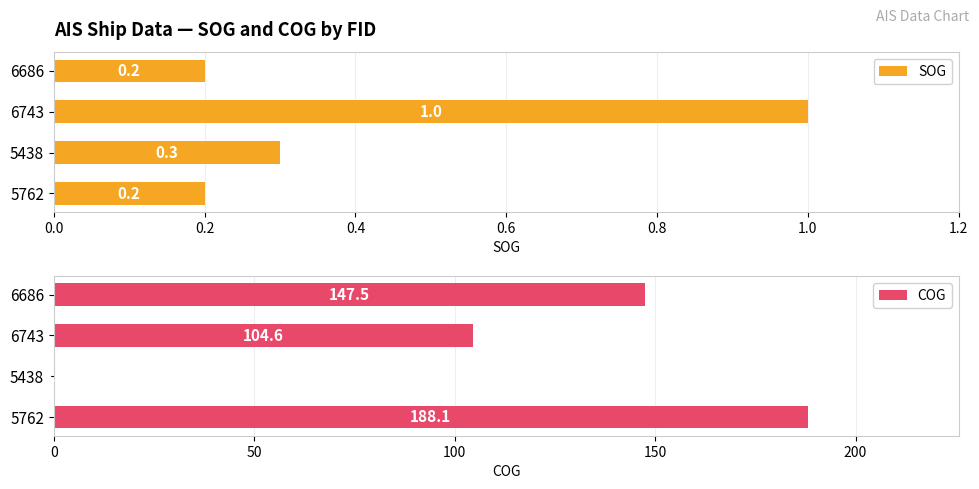

List the series in order of their peak value, highest first.

COG, SOG